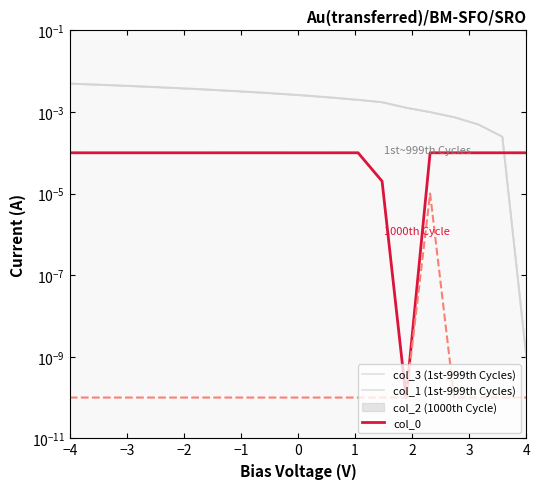

How many series are shown in this chart?

4